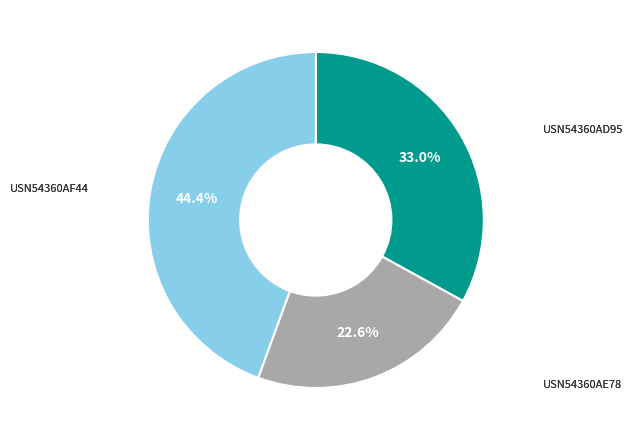

Does any single category account for the majority?

No